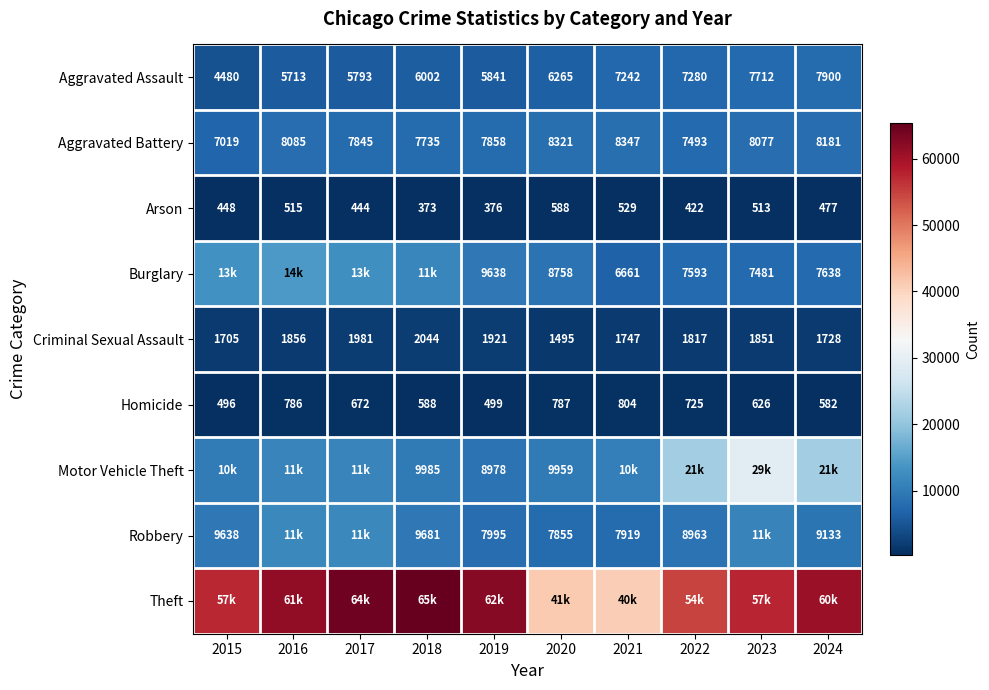

What is the difference between the maximum and minimum values in the Homicide series?

308